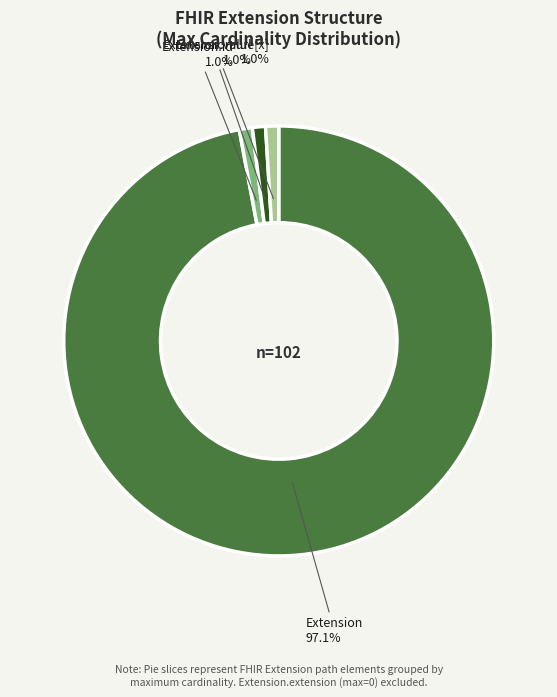

Does any single category account for the majority?

Yes